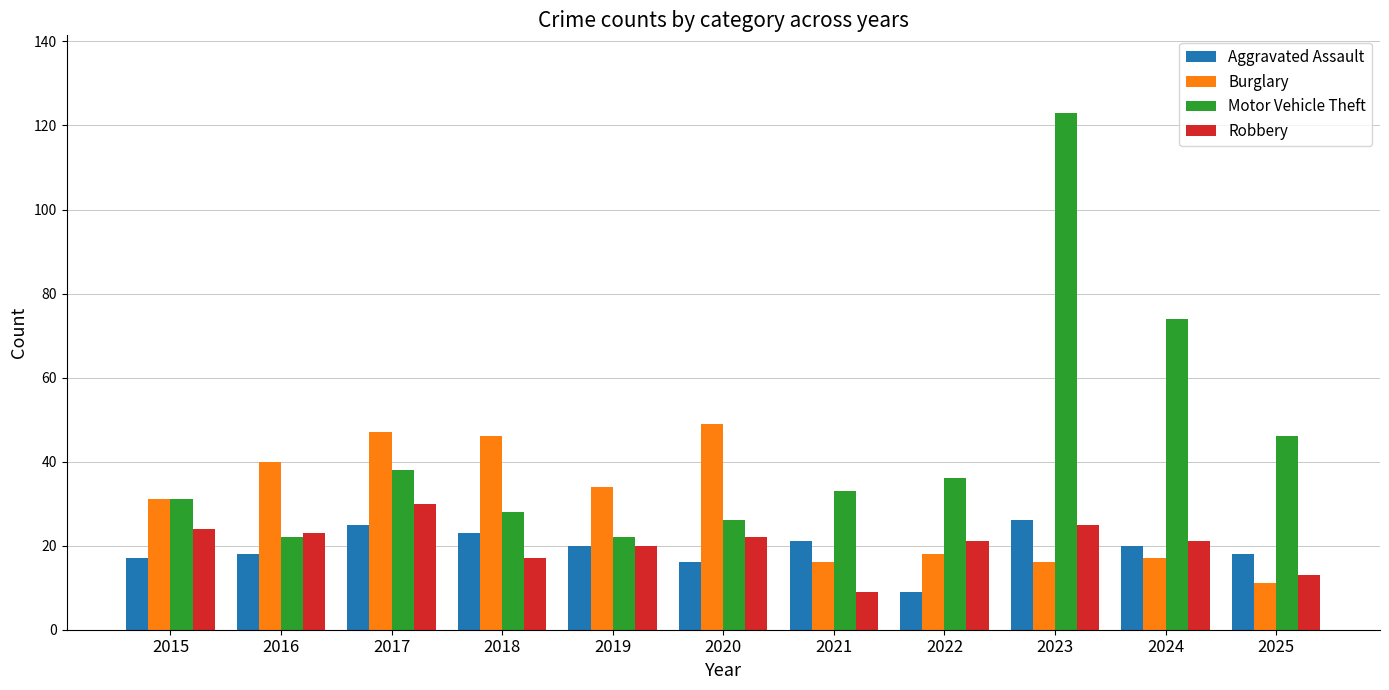

What is the spread (max minus min) of values at 2025?

35